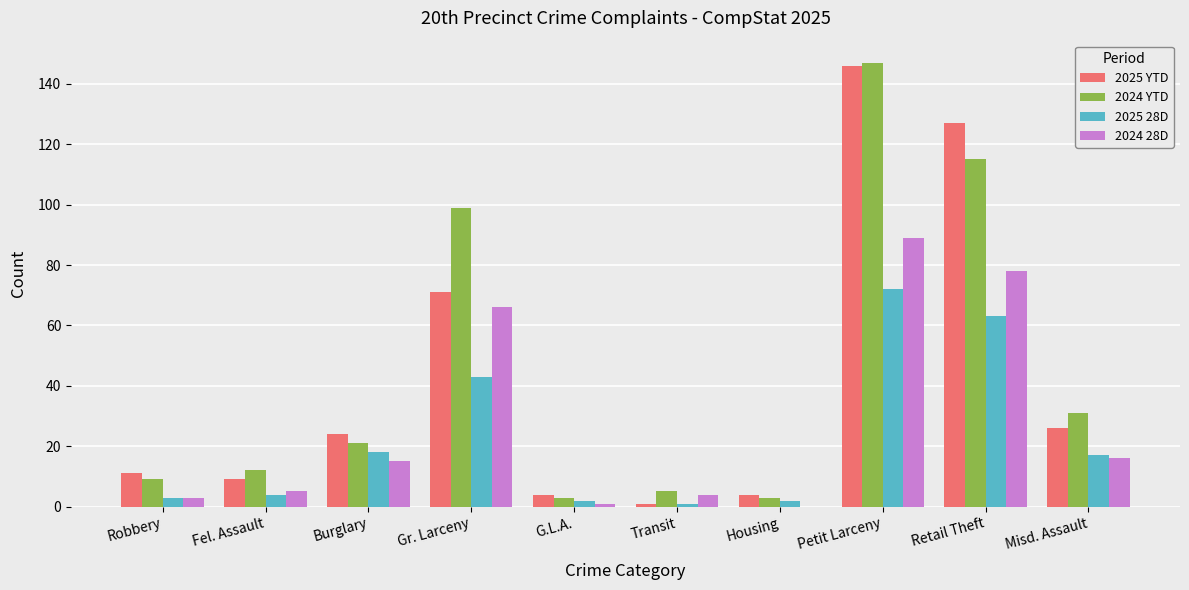

Count the number of categories in the chart.

10